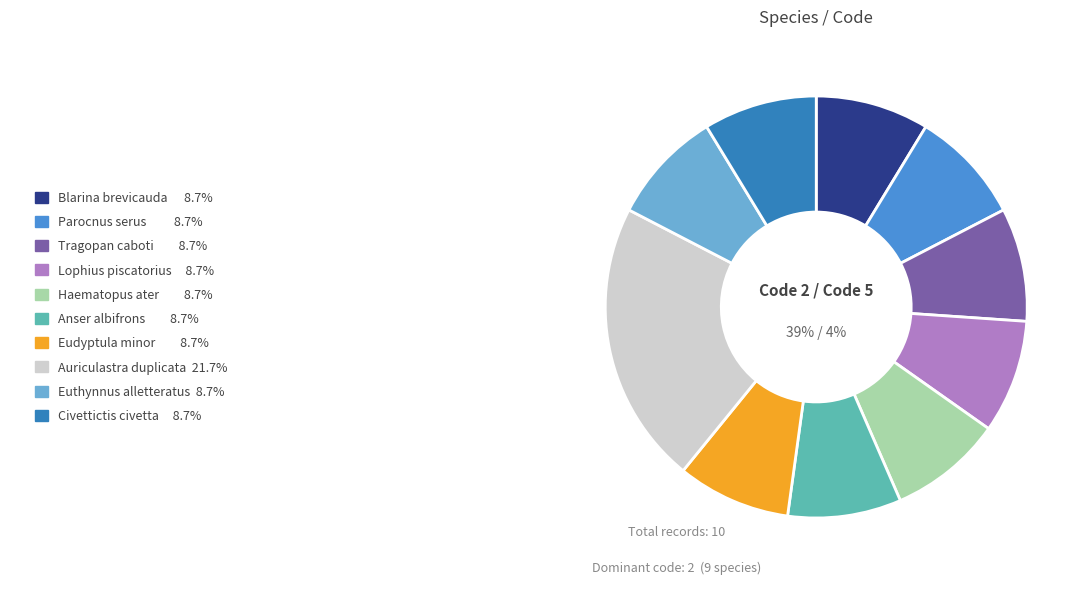

Is there a majority slice in this chart?

No